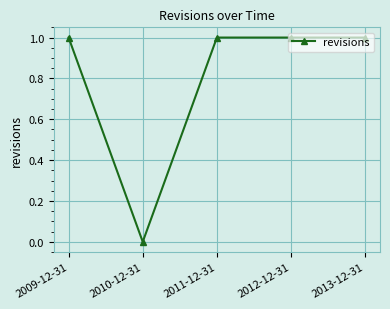

Which label corresponds to the smallest value in the chart?

2010-12-31